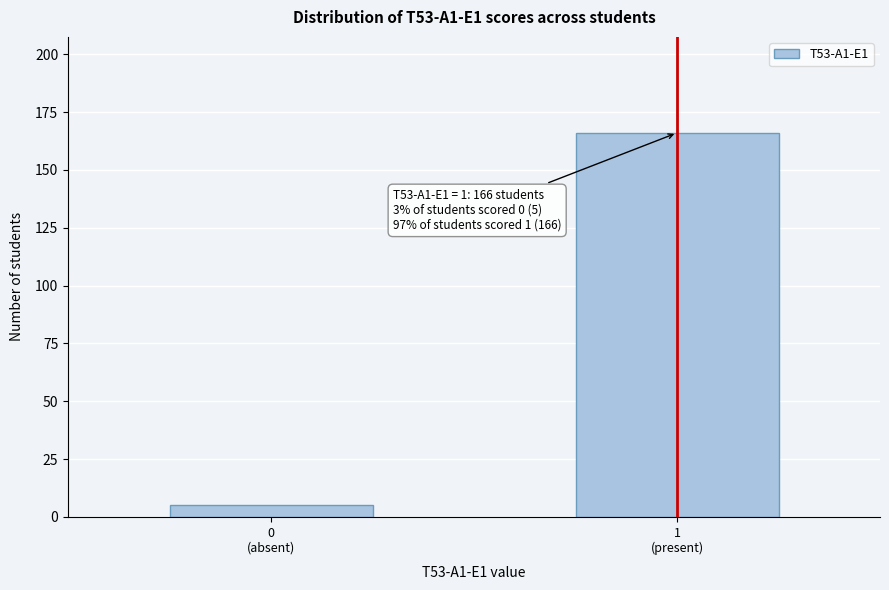

Reading left to right, list all the values displayed in this chart.

5	166